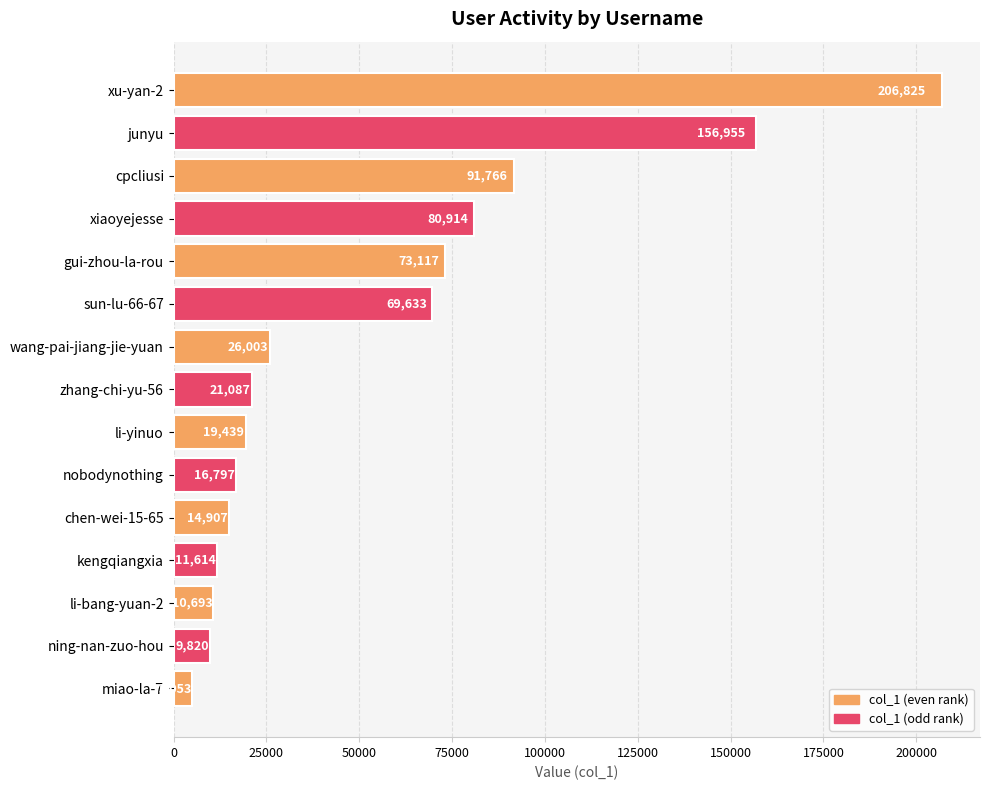

What is the difference between the maximum and minimum values?

201772